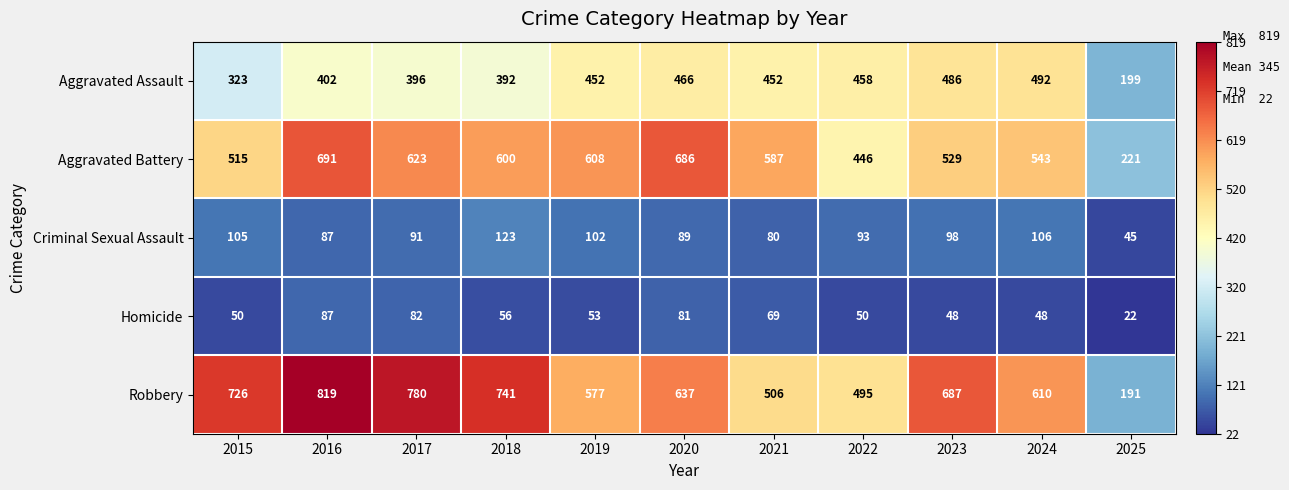

Is it true that Robbery equals 610 at 2024?

True